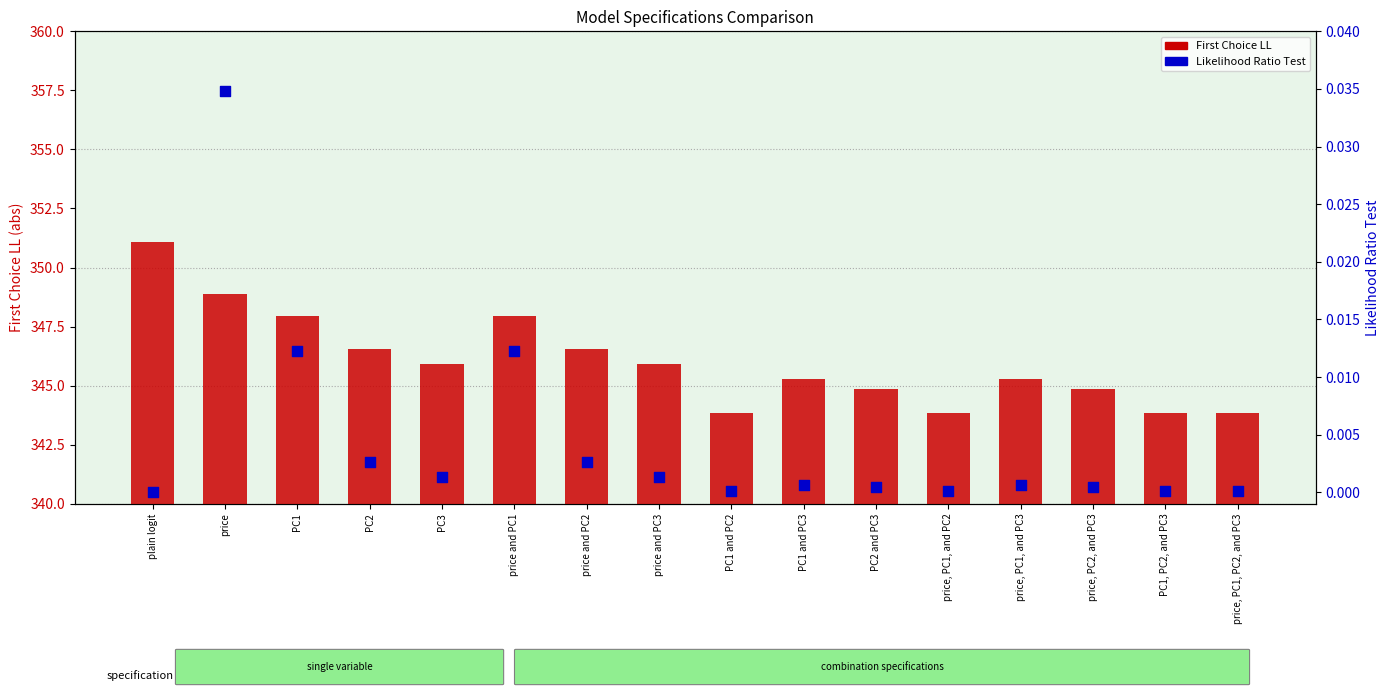

Is the value of First Choice LL at PC1 and PC3 greater than the value of Likelihood Ratio Test at price and PC1?

Yes